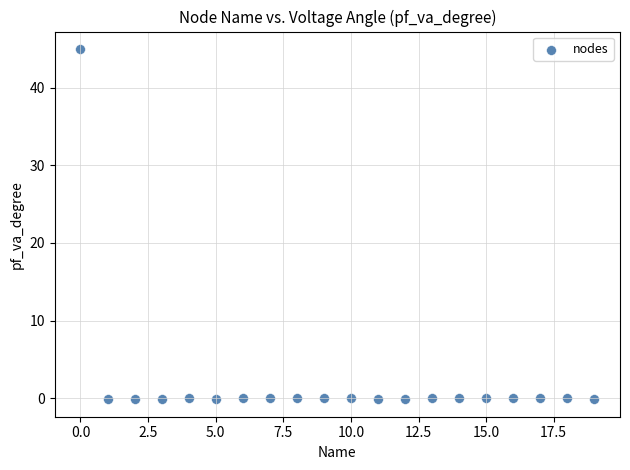

What is the range of Y values (max minus min)?

45.1